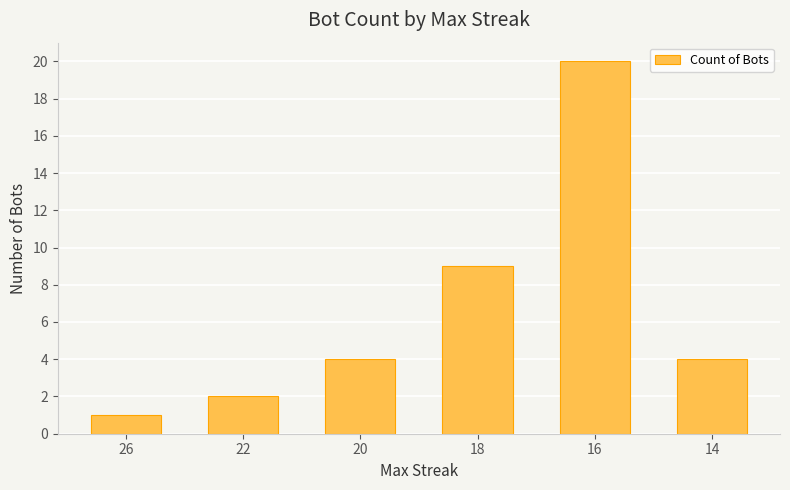

What is the value of the 1st bar from the left?

1